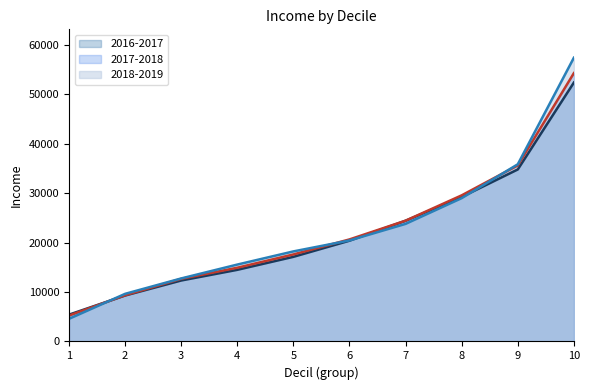

What is the greatest value displayed?

57423.8